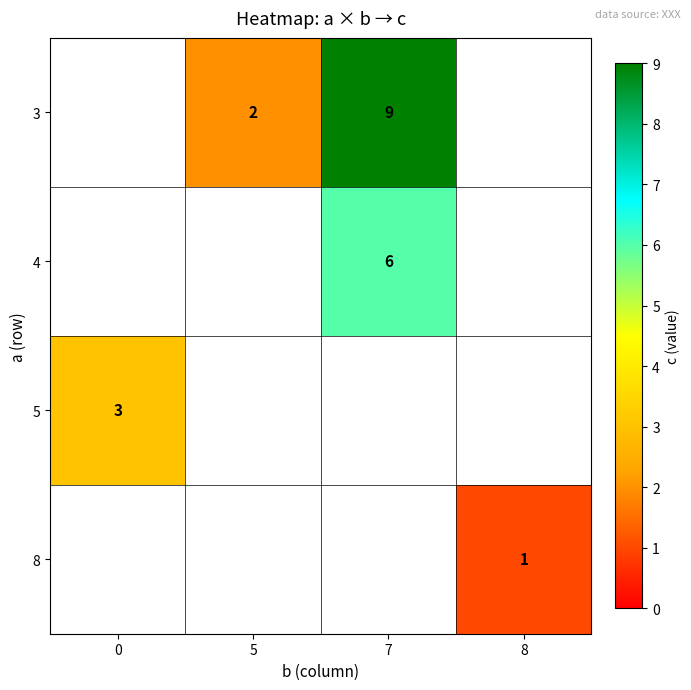

The 3 series shows 3 at 5. True or false?

False